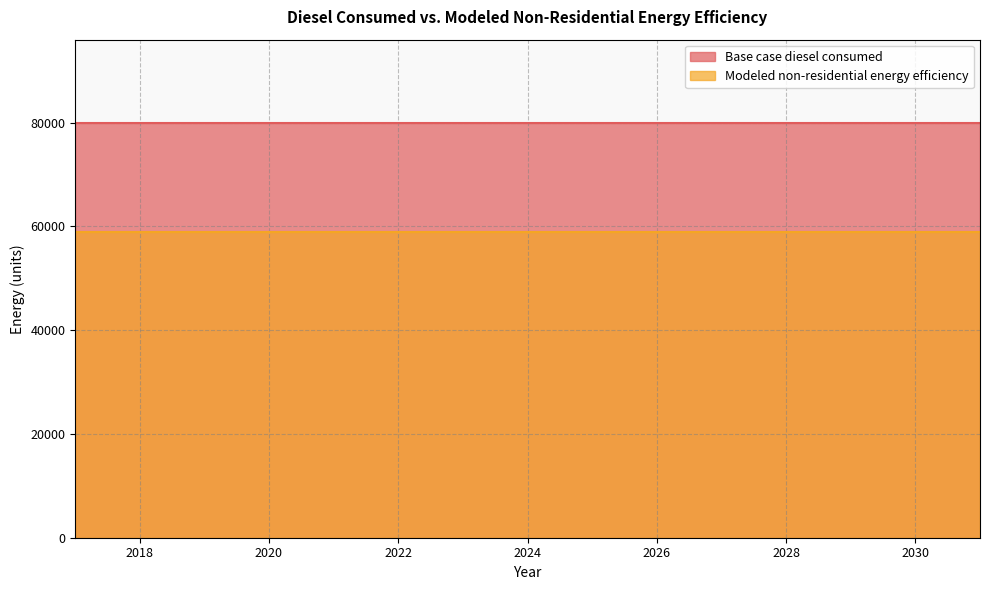

Is it true that Base case diesel consumed equals 79970.5 at 2029?

True